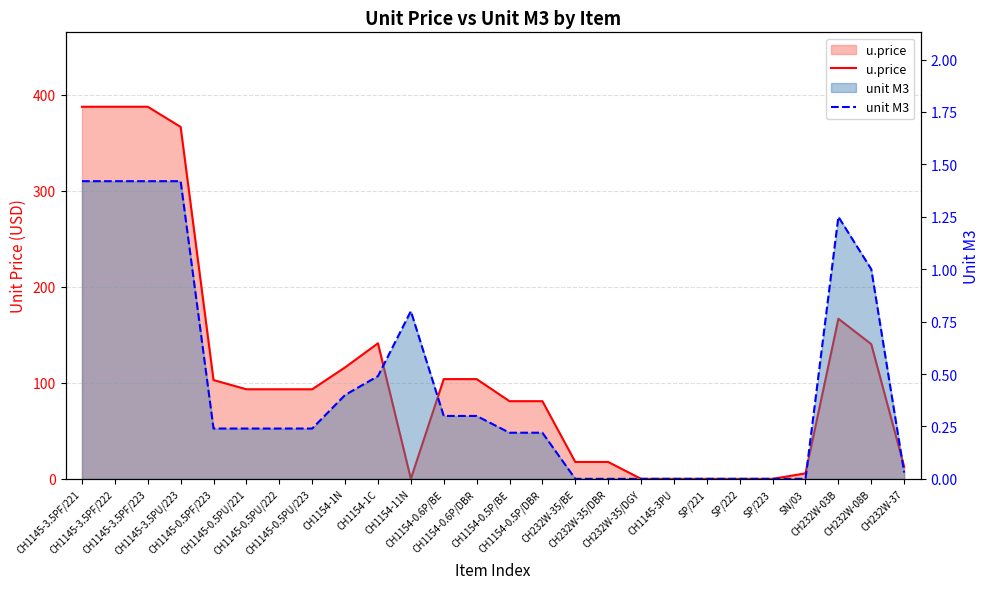

Count the number of categories in the chart.

26